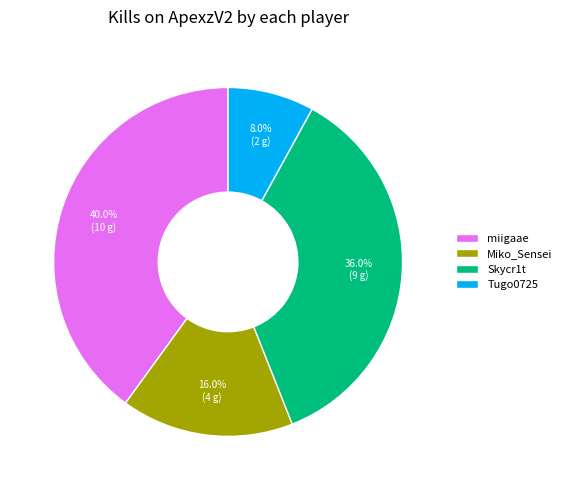

Does Miko_Sensei represent more than half of the total?

No